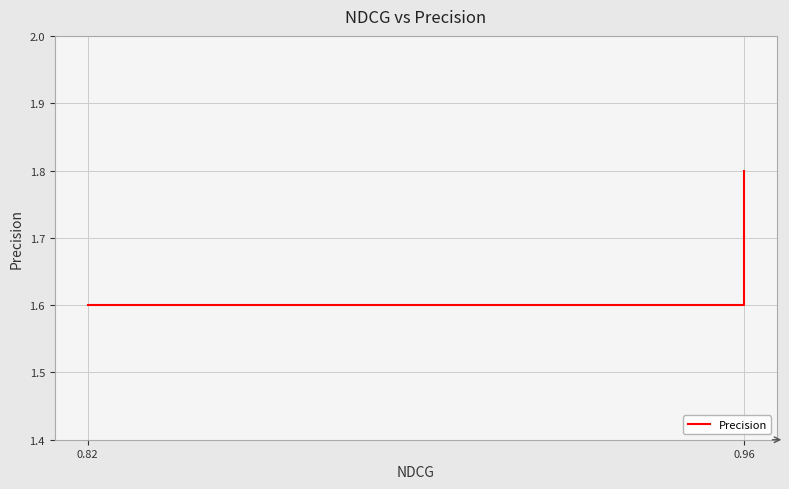

Count the number of categories in the chart.

4